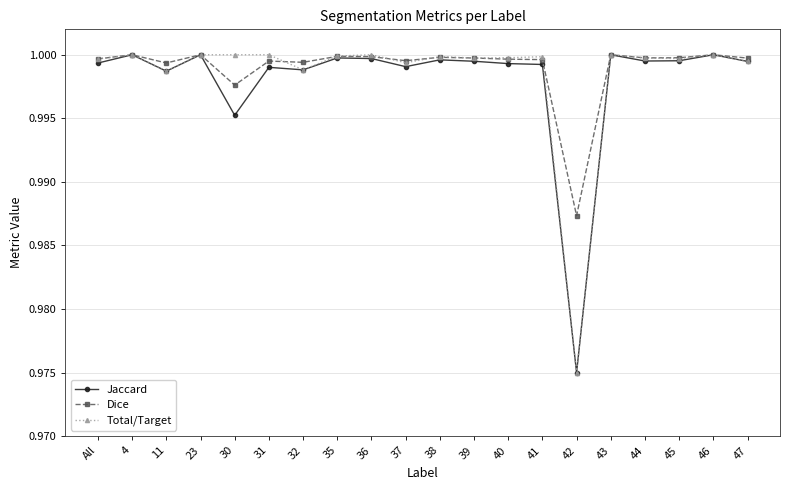

What is the label of the 13th point from the right?

35